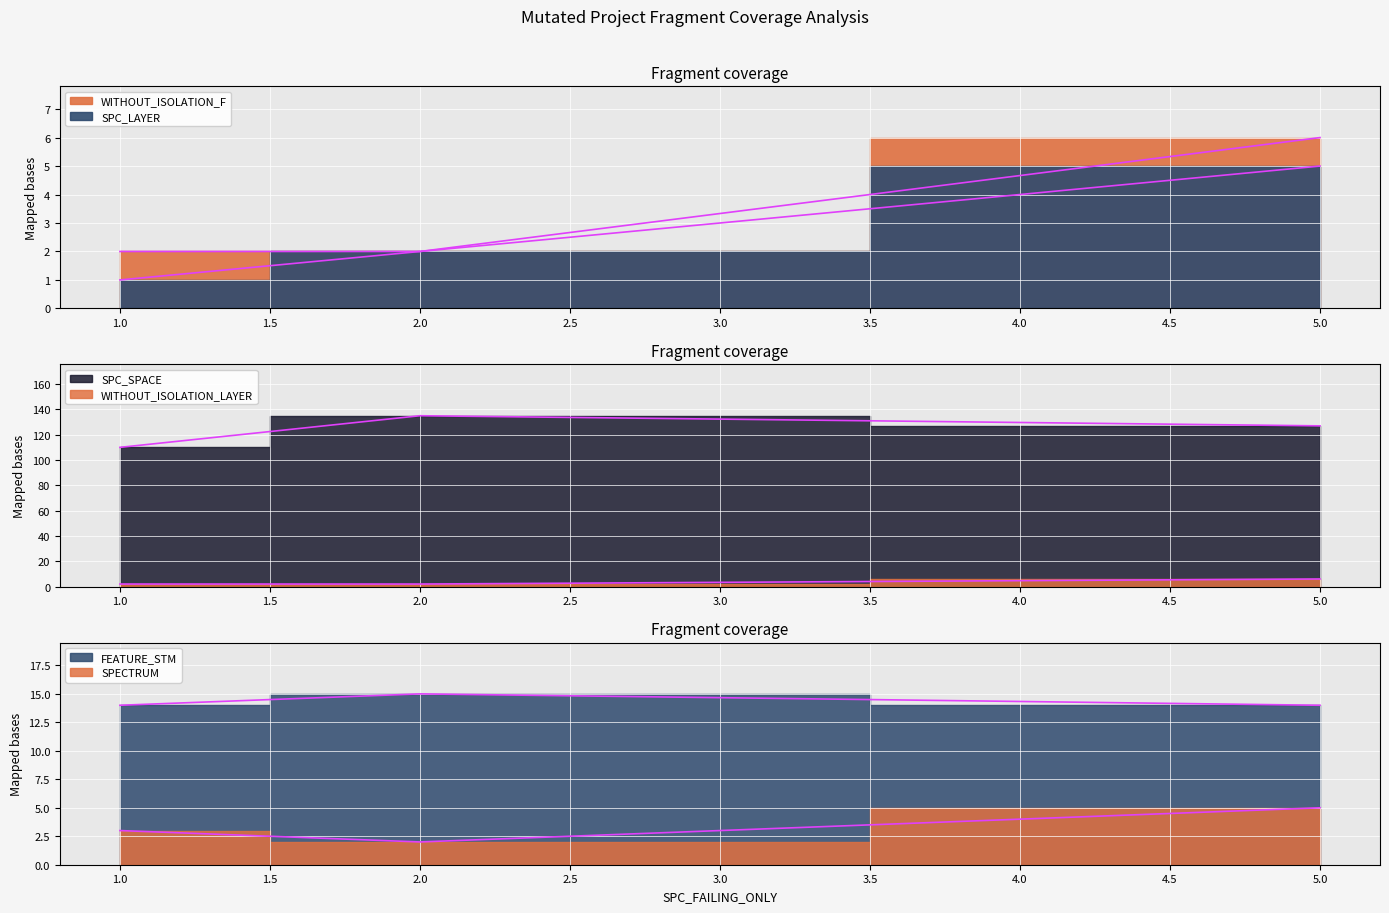

Which series has the largest range (max minus min)?

SPC_SPACE